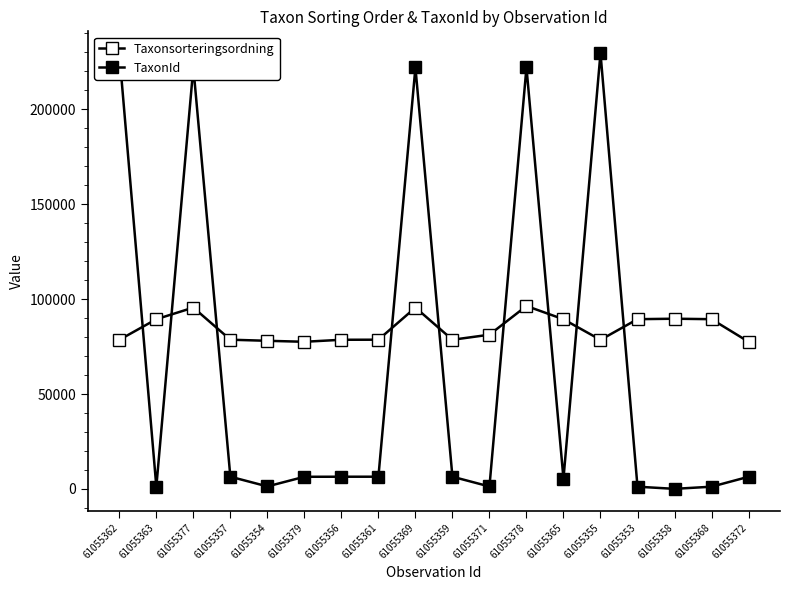

List the labels in order of TaxonId value, smallest first.

61055358, 61055363, 61055353, 61055368, 61055371, 61055354, 61055365, 61055379, 61055372, 61055356, 61055359, 61055357, 61055361, 61055377, 61055369, 61055378, 61055362, 61055355